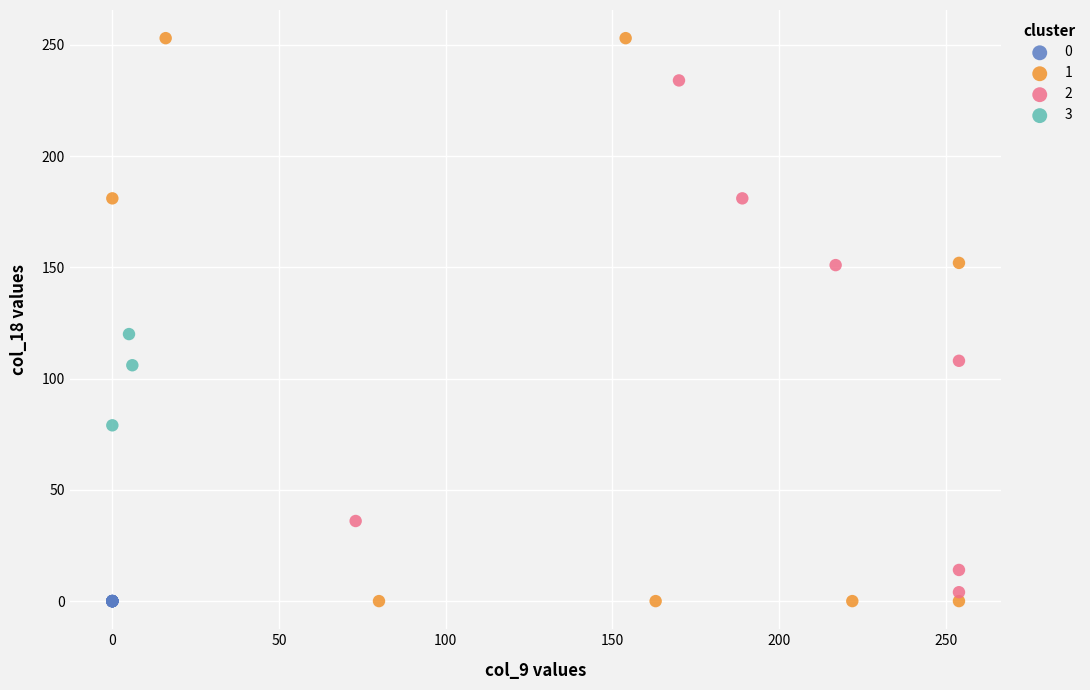

What are all the series names shown in the legend?

0, 1, 2, 3